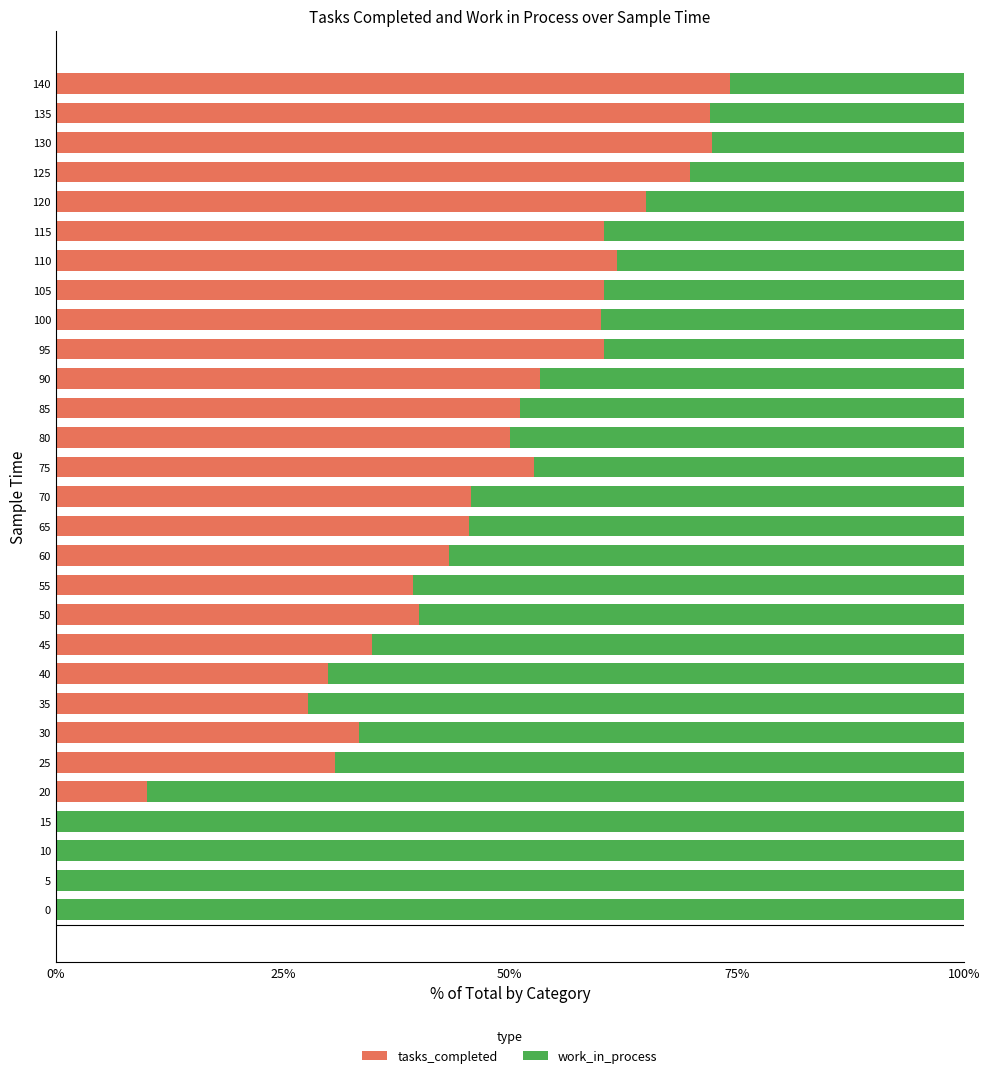

What is the sum of all tasks_completed values?

1244.0